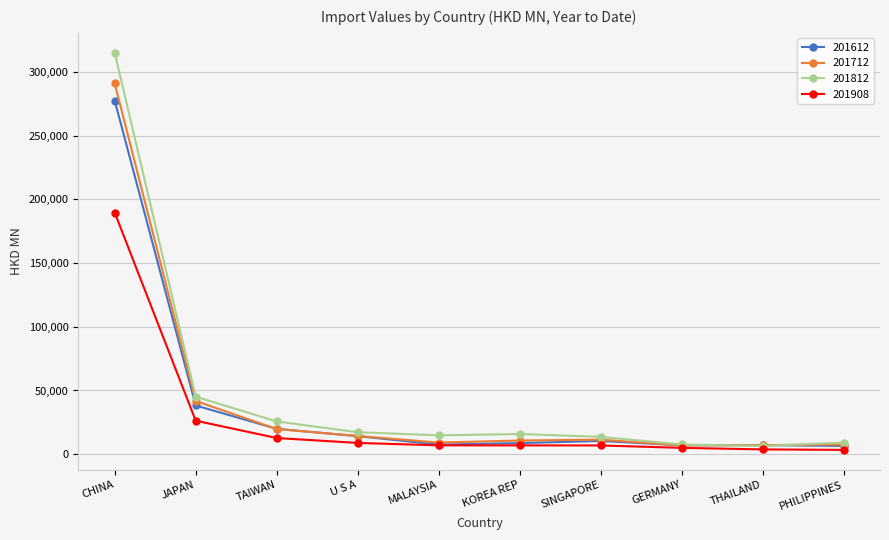

At which category is the sum across all series the highest?

CHINA